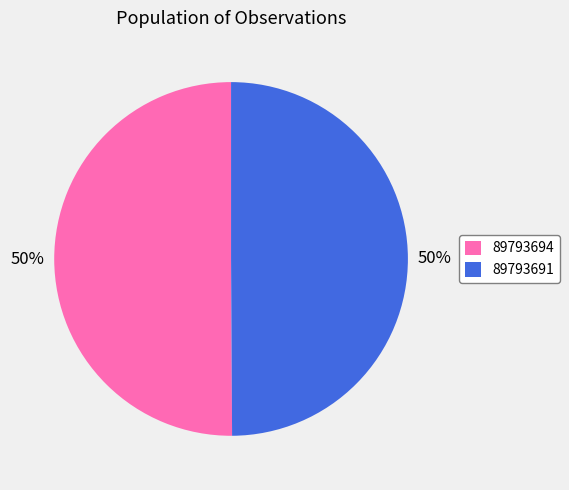

To the nearest percent, what portion does 89793691 represent?

50%